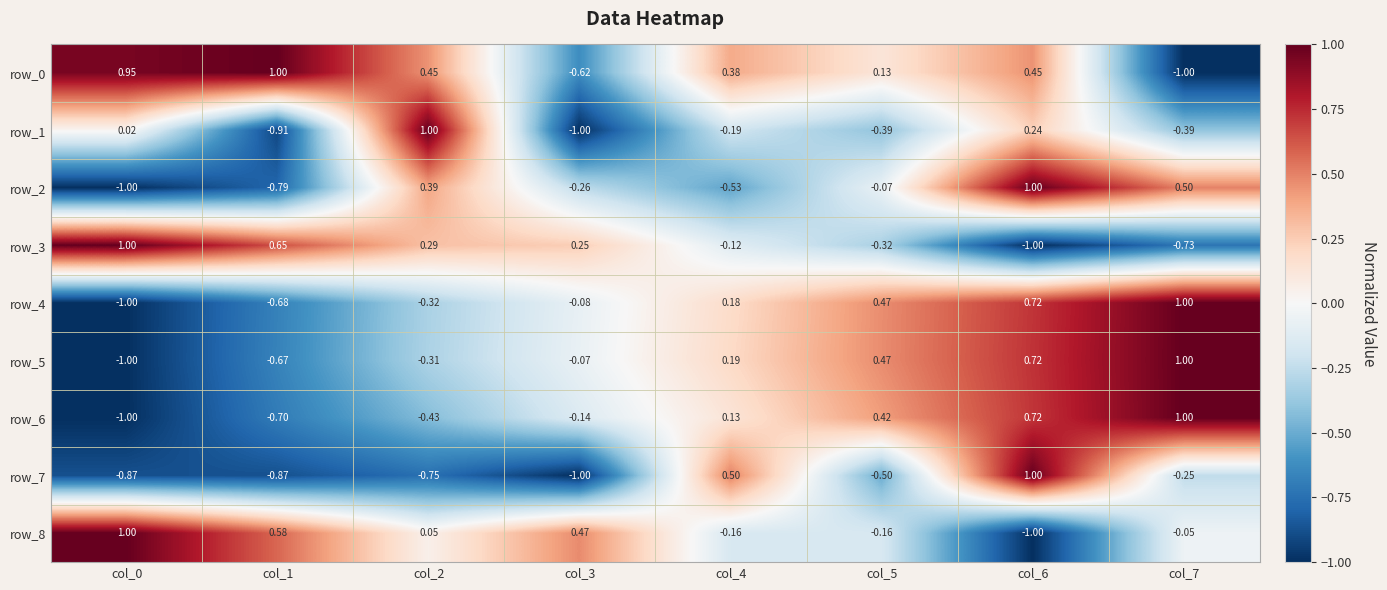

How many data points does each series have?

8